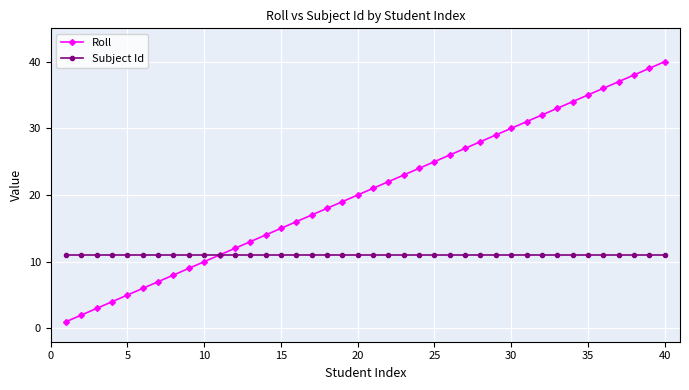

List the series in order of their peak value, lowest first.

Subject Id, Roll